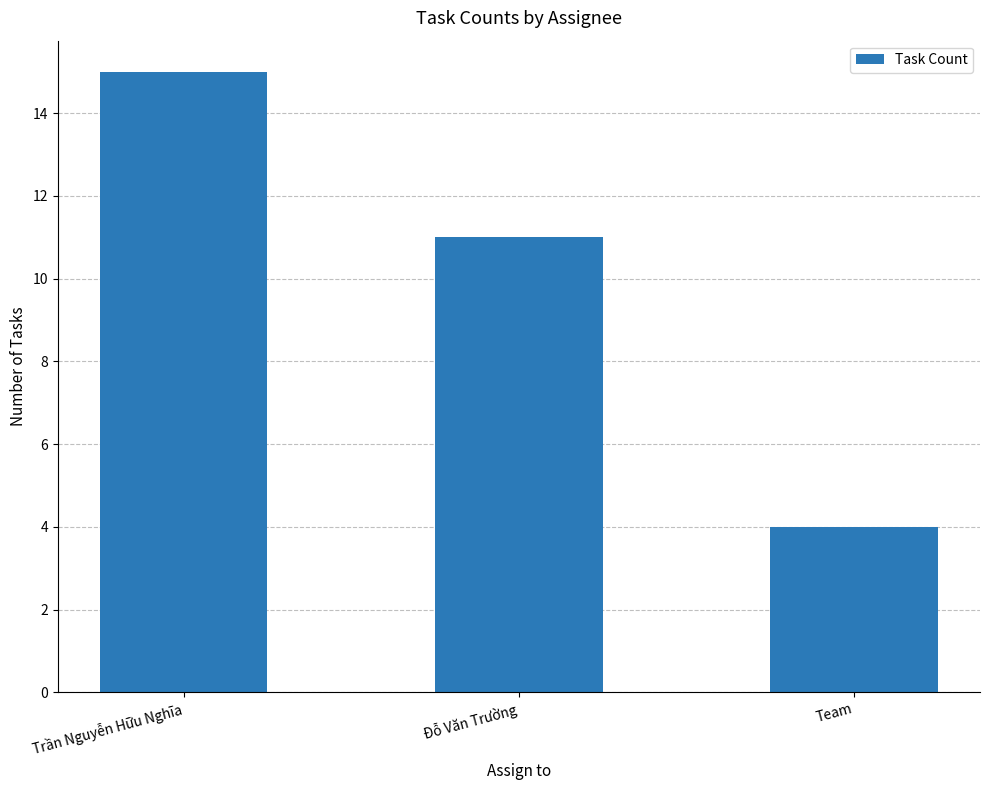

At which label does the data first exceed 11?

Trần Nguyễn Hữu Nghĩa